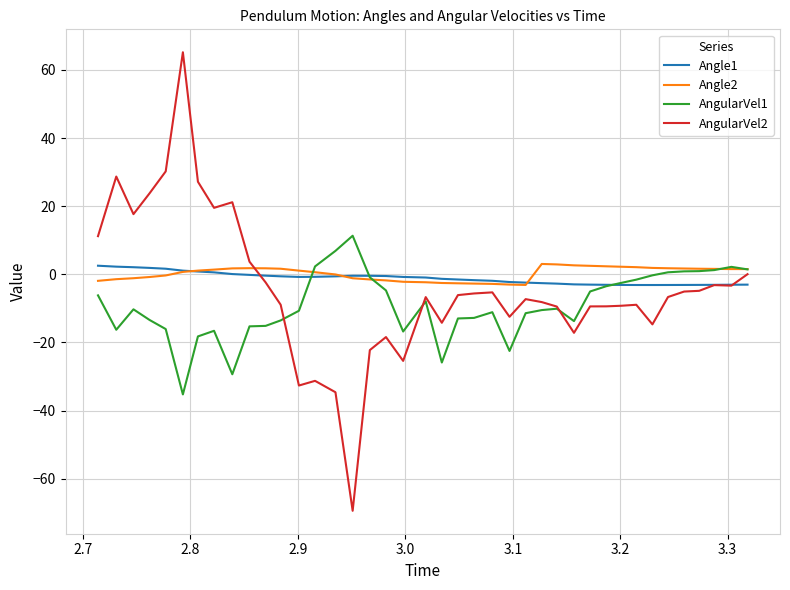

What is the greatest value displayed?

65.2